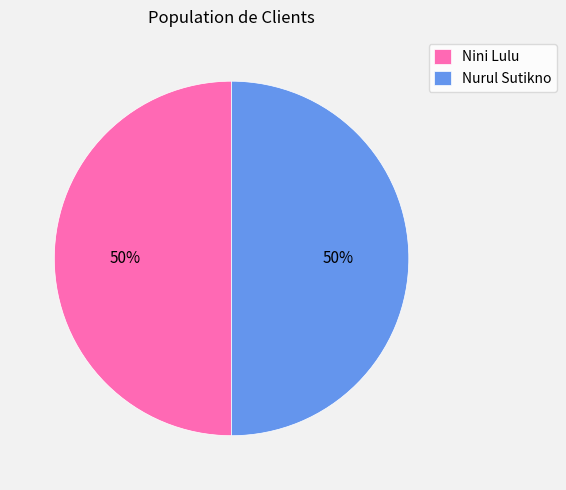

How many slices are in this pie chart?

2